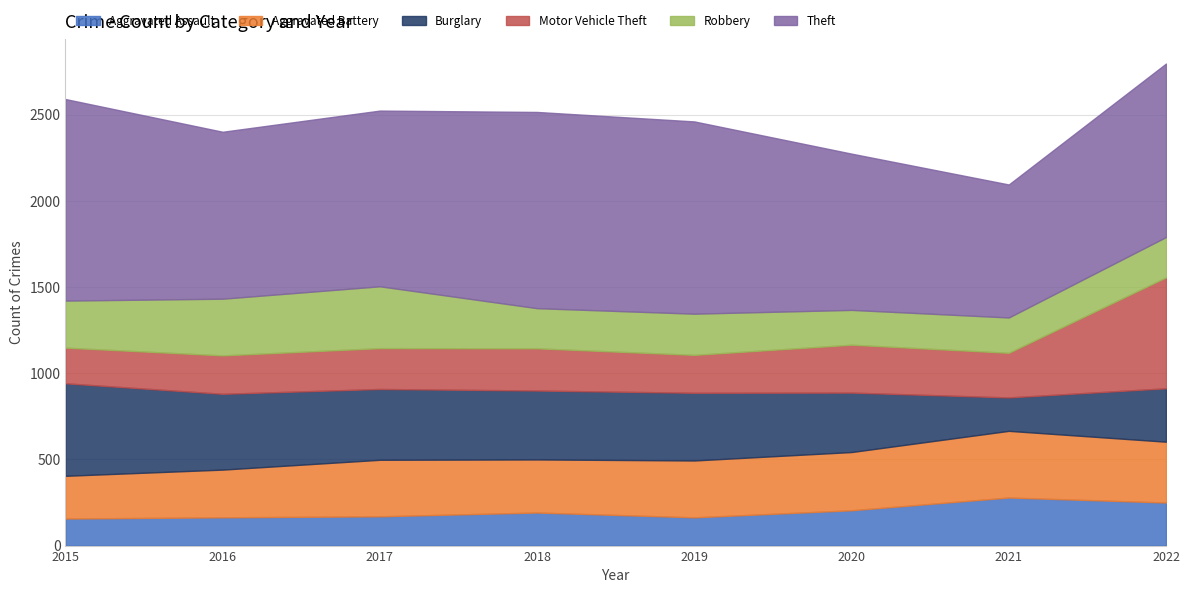

The Burglary series shows 537 at 2015. True or false?

True